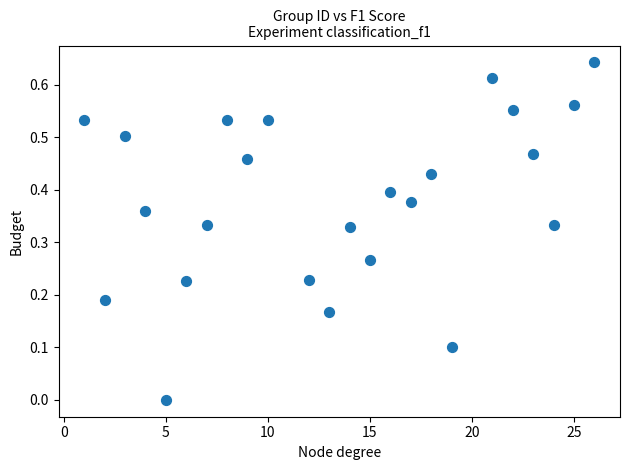

What is the range of X values (max minus min)?

25.0